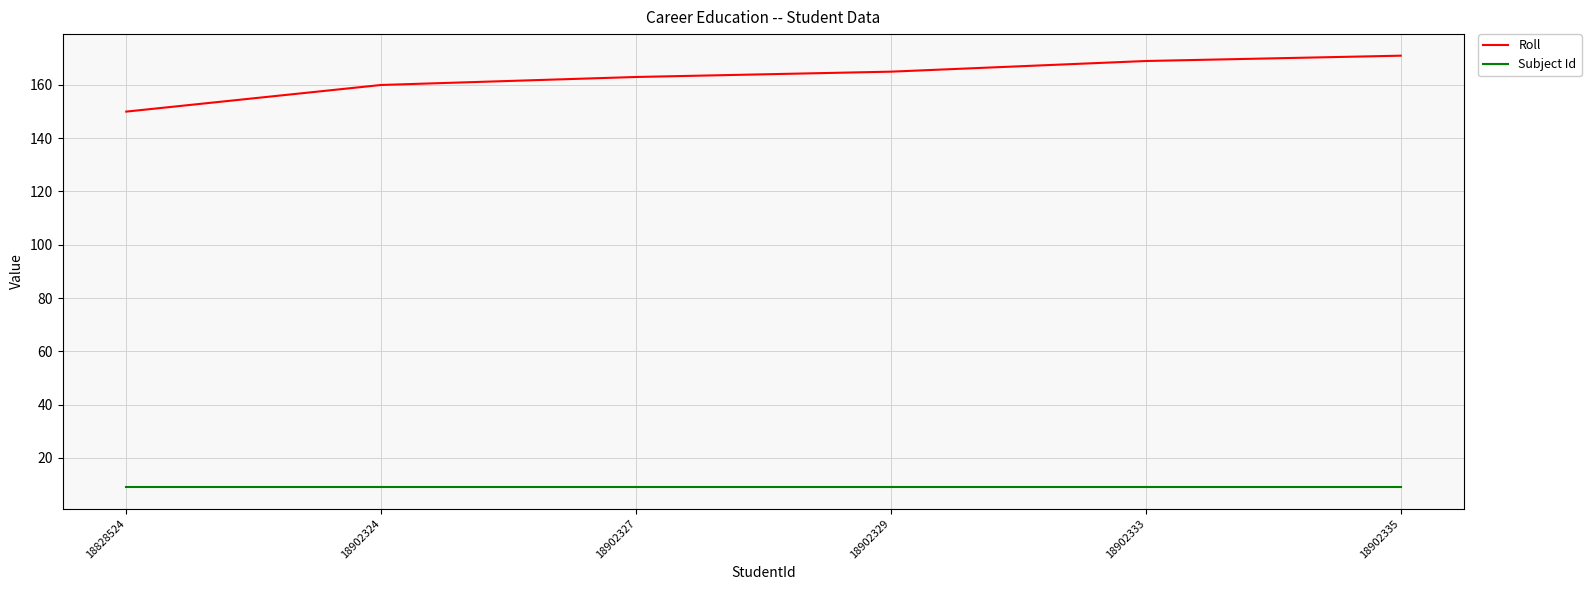

True or false: Subject Id and Roll intersect in this chart.

False